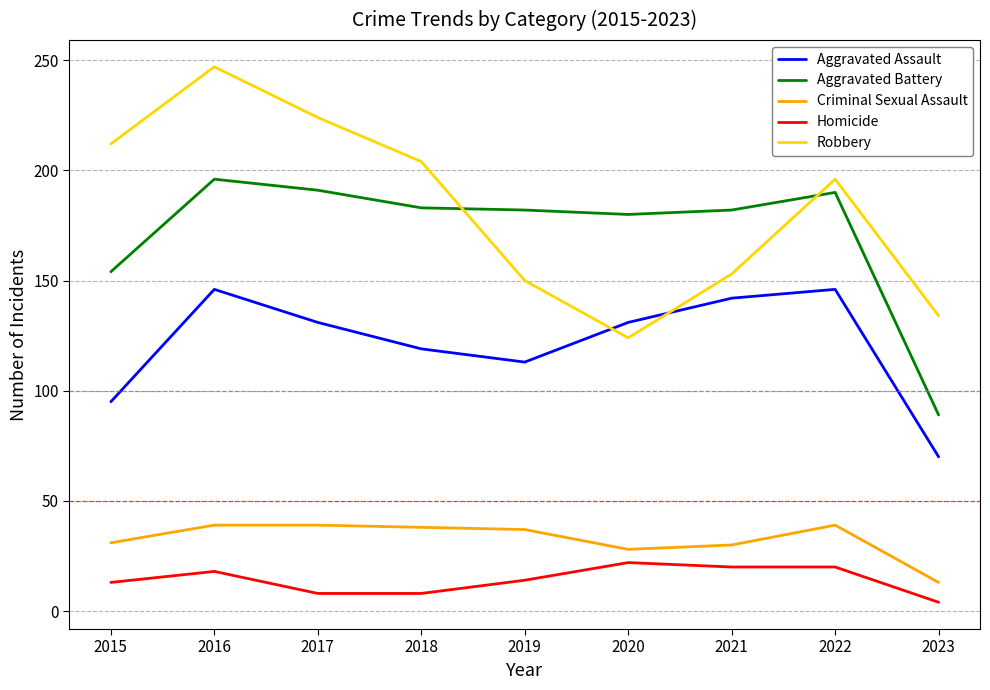

Which series has the widest spread of values?

Robbery